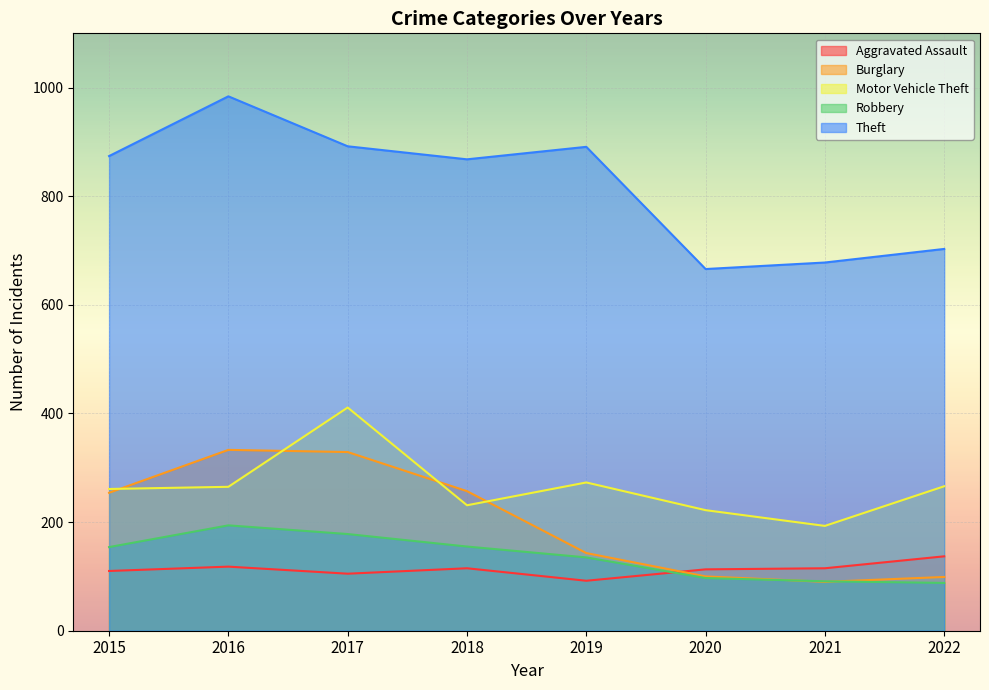

What is the sum of the Motor Vehicle Theft values at 2016 and 2015?

526